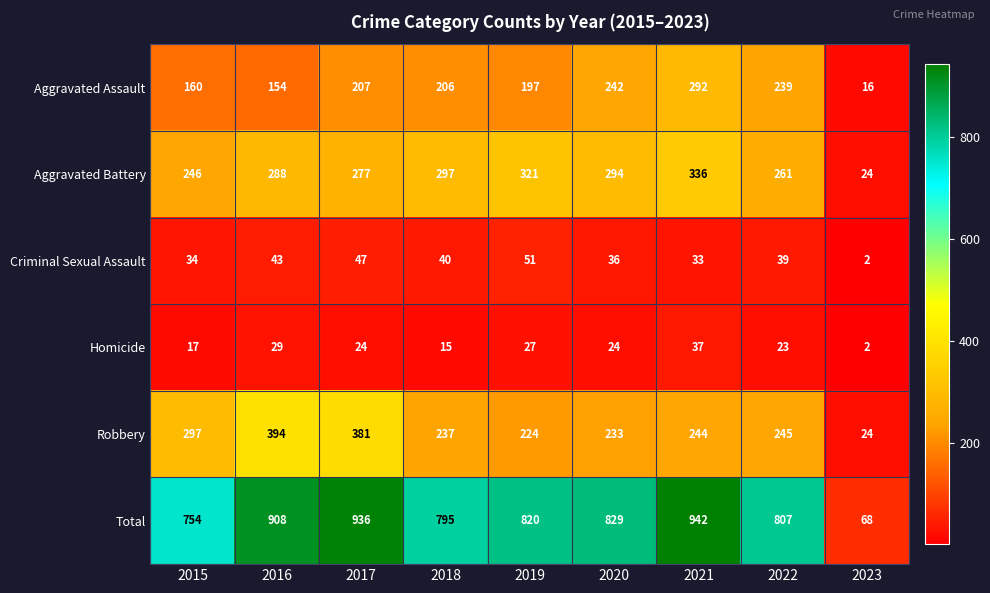

List the series in order of their peak value, lowest first.

Homicide, Criminal Sexual Assault, Aggravated Assault, Aggravated Battery, Robbery, Total